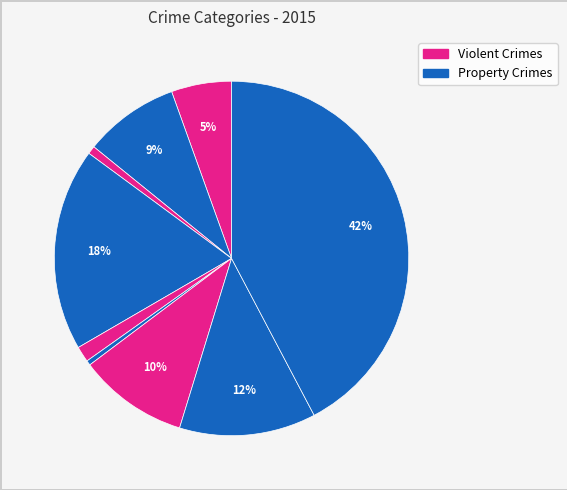

Count the number of slices in the pie.

9